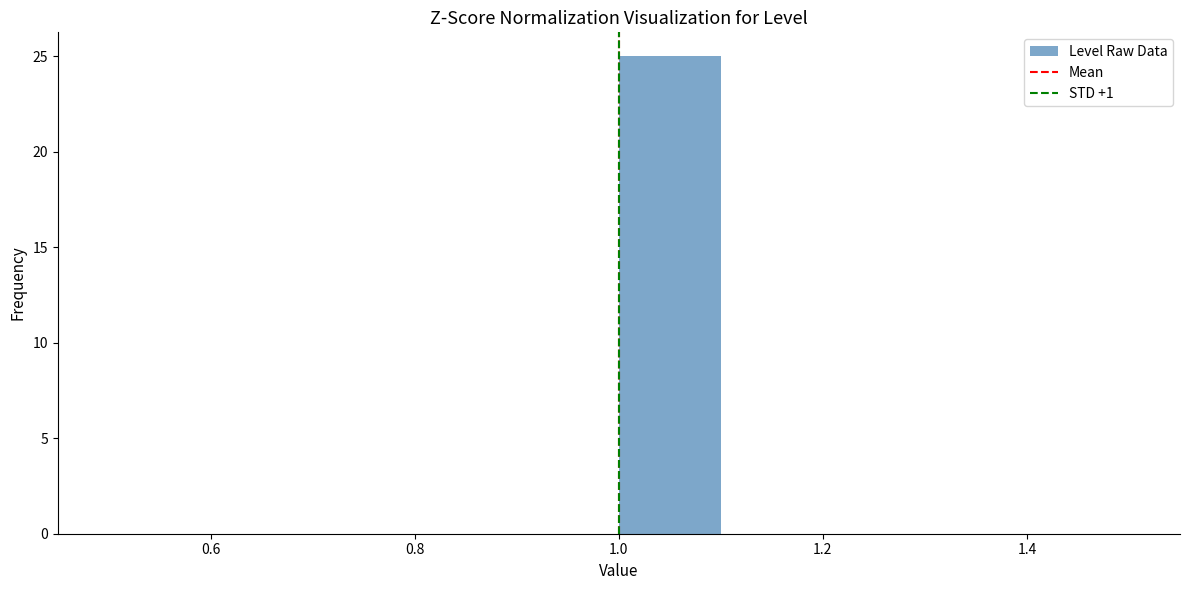

Reading left to right, transcribe this chart: for each bar, give the range it covers on the x-axis and its height. The values are not printed on the chart, so give them approximately, as read against the axis.

0.5 to 0.6: 0
0.6 to 0.7: 0
0.7 to 0.8: 0
0.8 to 0.9: 0
0.9 to 1.0: 0
1.0 to 1.1: 25
1.1 to 1.2: 0
1.2 to 1.3: 0
1.3 to 1.4: 0
1.4 to 1.5: 0